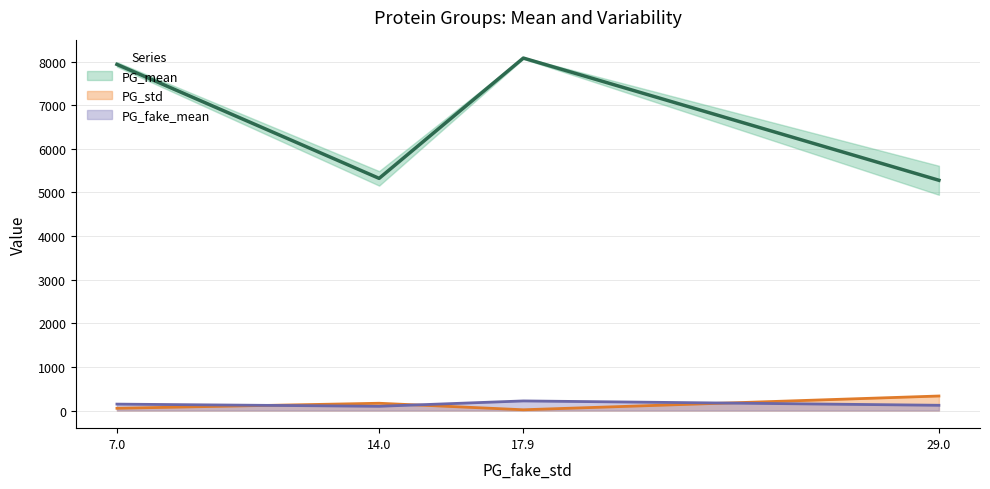

At how many categories does at least one series exceed 7859?

2